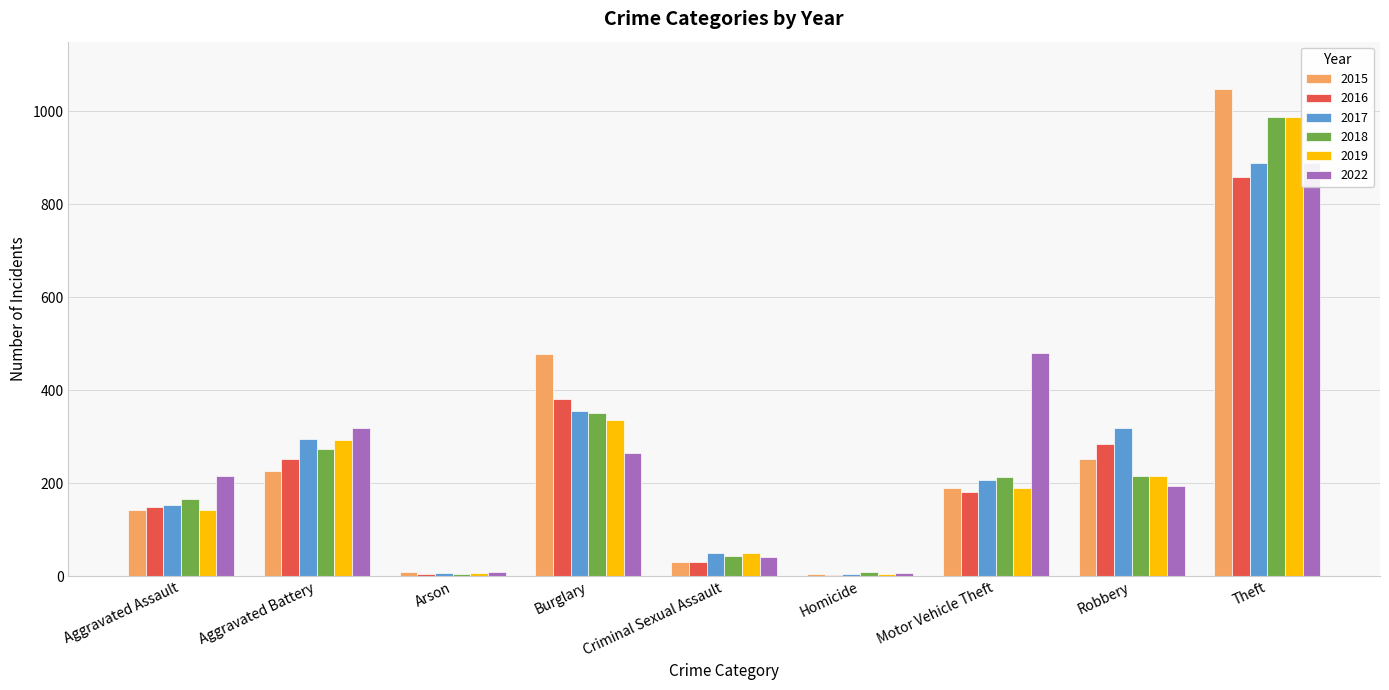

At which category is the sum across all series the highest?

Theft